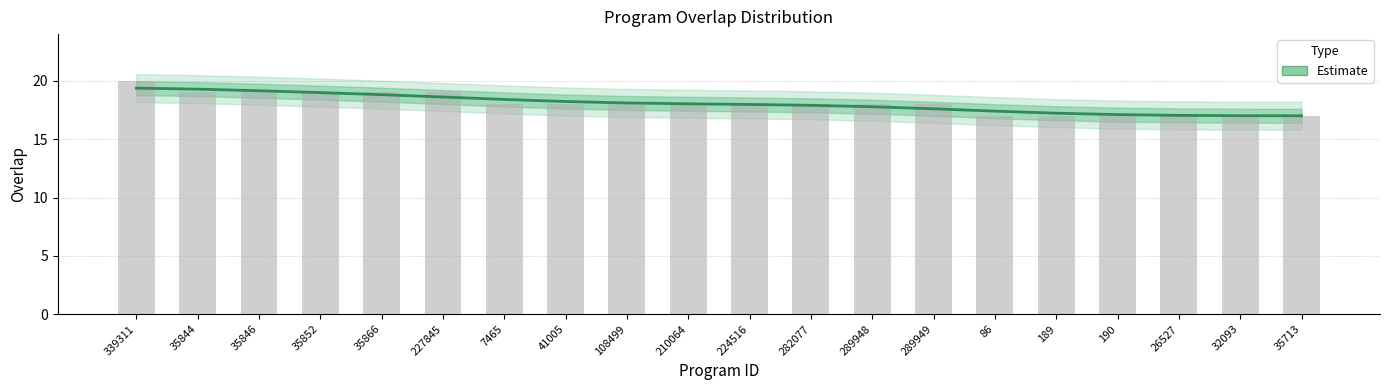

Rank the categories by value from highest to lowest.

339311, 35844, 35846, 35852, 35866, 227845, 7465, 41005, 108499, 210064, 224516, 282077, 289948, 289949, 86, 189, 190, 26527, 32093, 35713